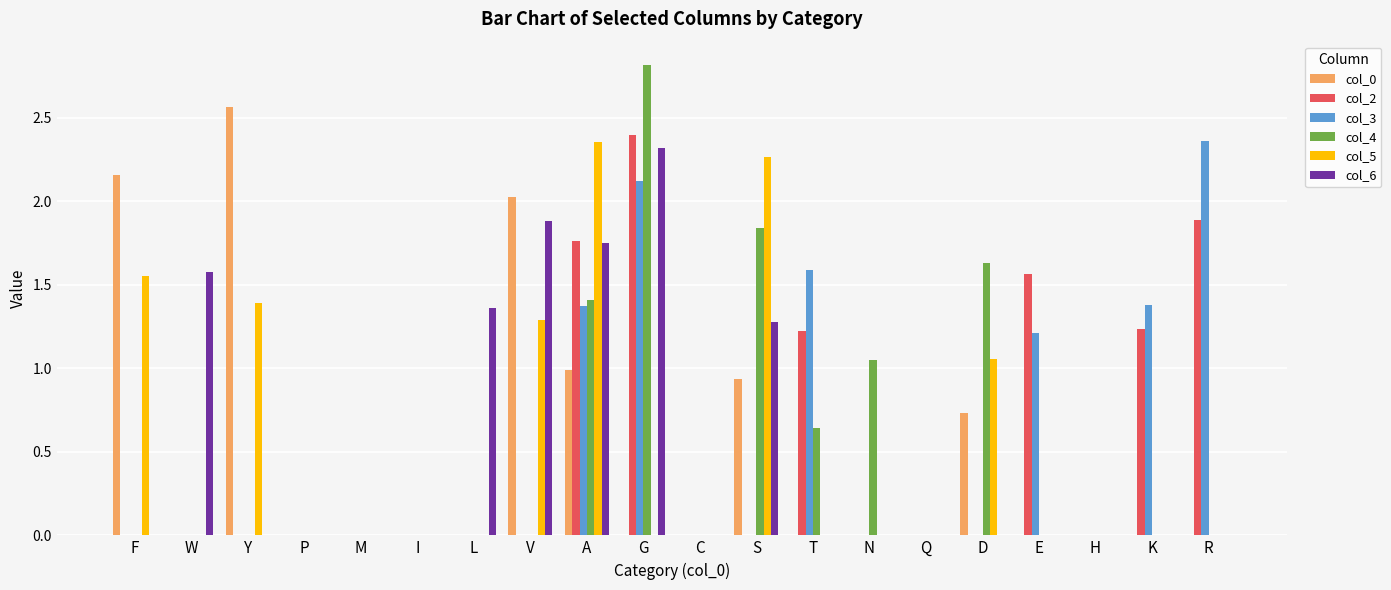

Between N and K, which series saw the biggest shift?

col_3